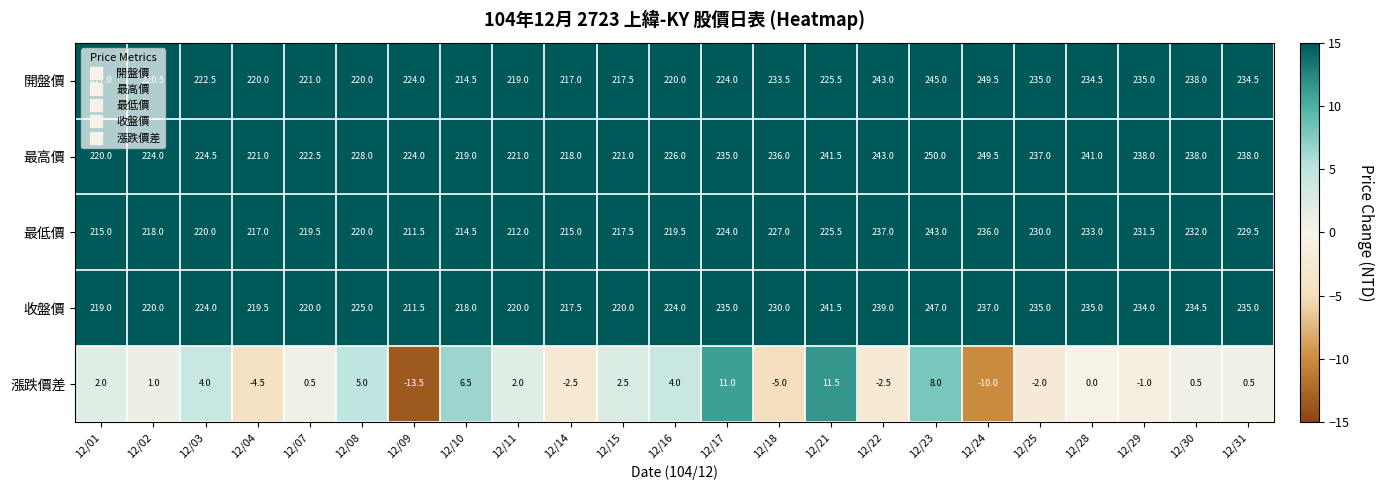

The 開盤價 series shows 221.0 at 12/07. True or false?

True